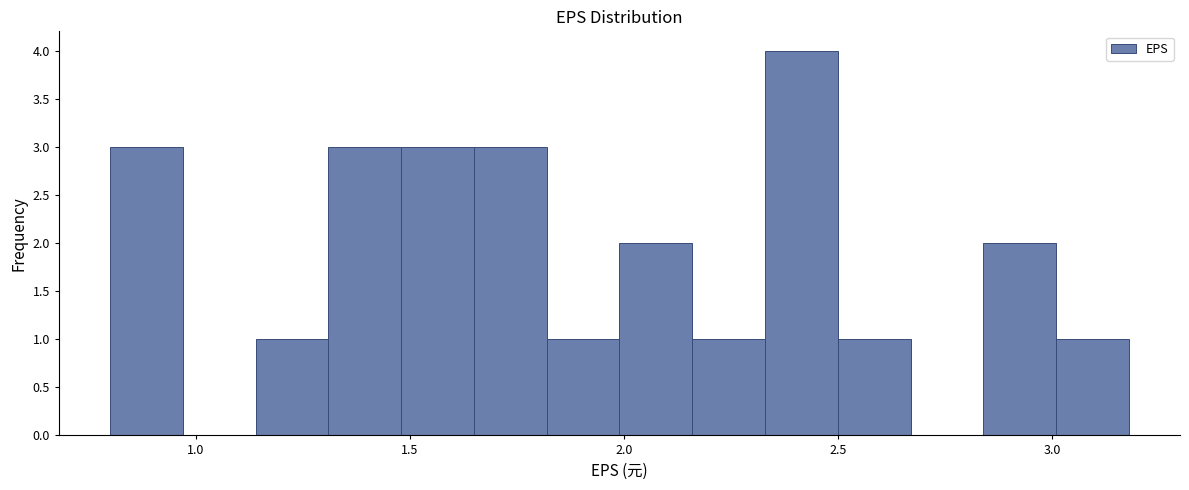

Read against the x-axis, roughly where is the centre of the tallest bar?

2.40